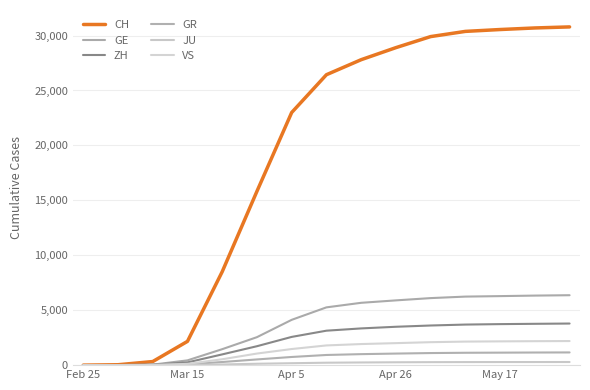

What is the maximum value shown in the chart?

30788